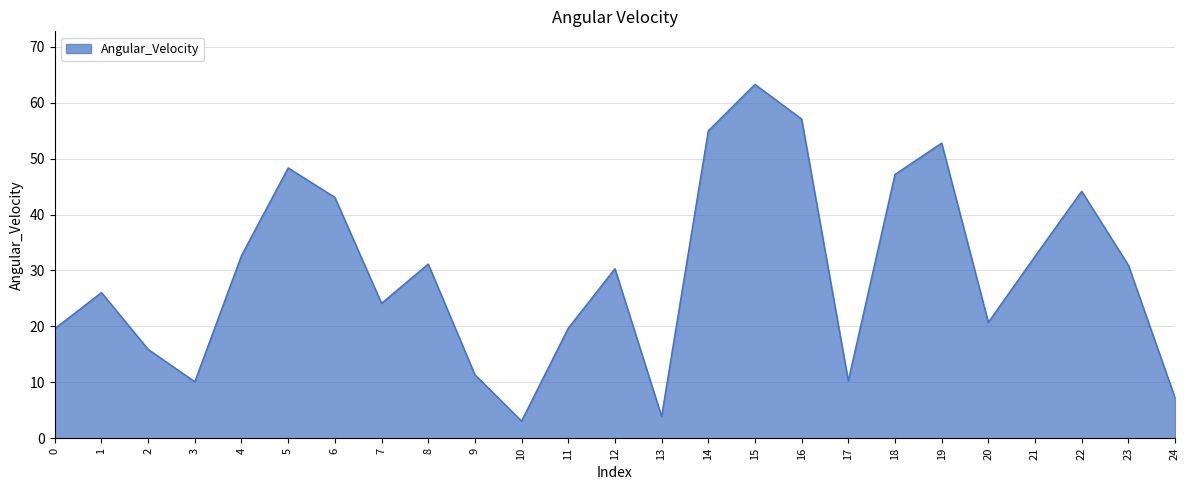

What is the difference between the values at 20 and 21?

11.8